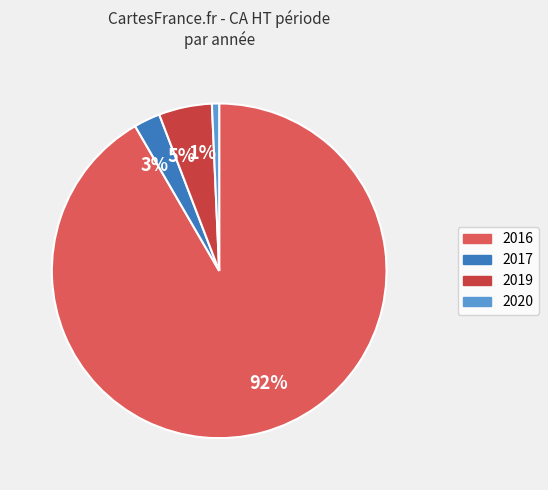

To the nearest percent, what is the average slice percentage?

25%